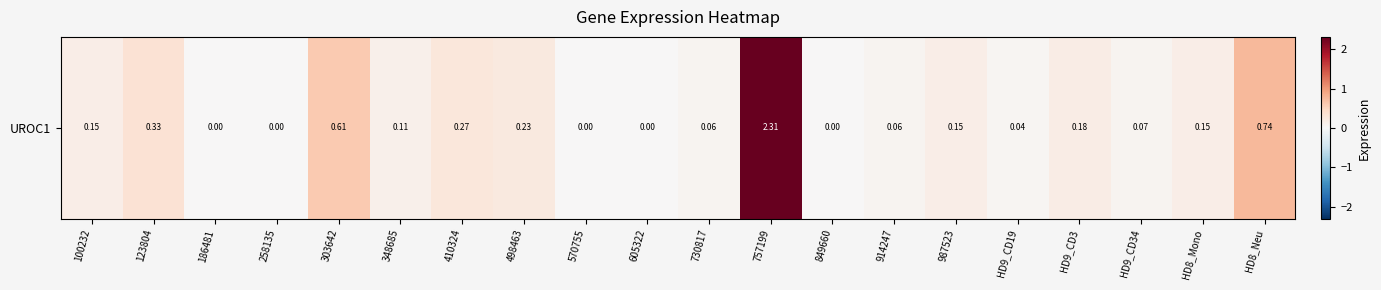

What is the change in value from 987523 to HD9_CD34?

-0.1